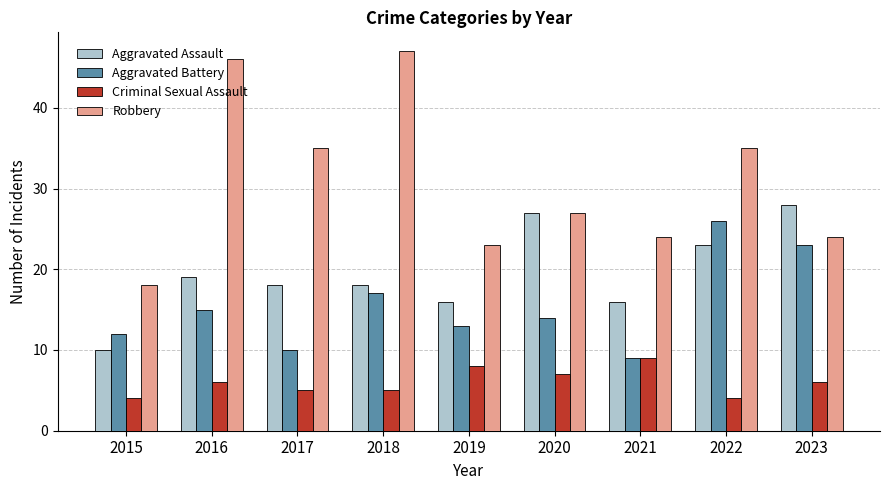

The Aggravated Assault series shows 41 at 2022. True or false?

False